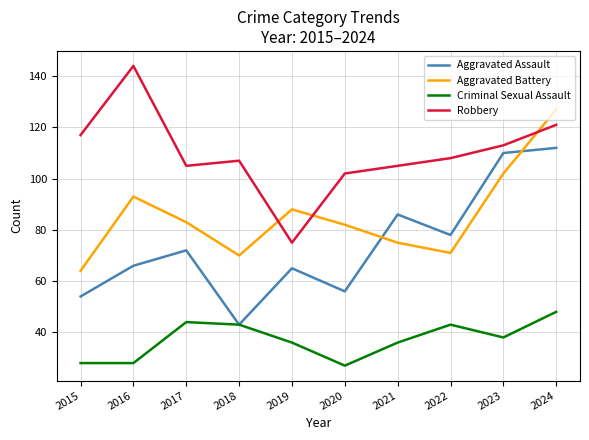

How many distinct data groups are displayed?

4